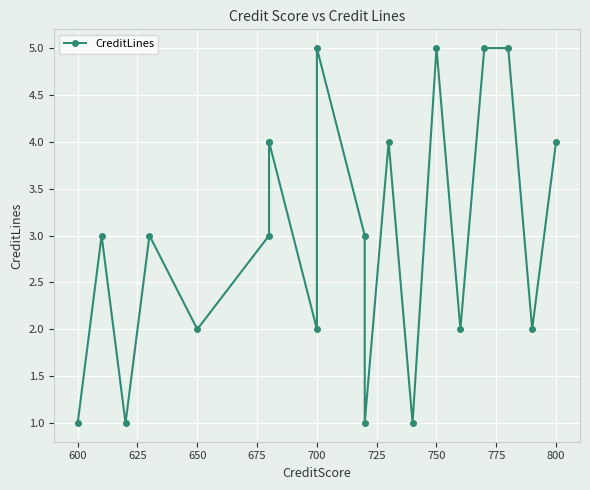

Approximately how many times larger is the value at 700 compared to 625?

3.0